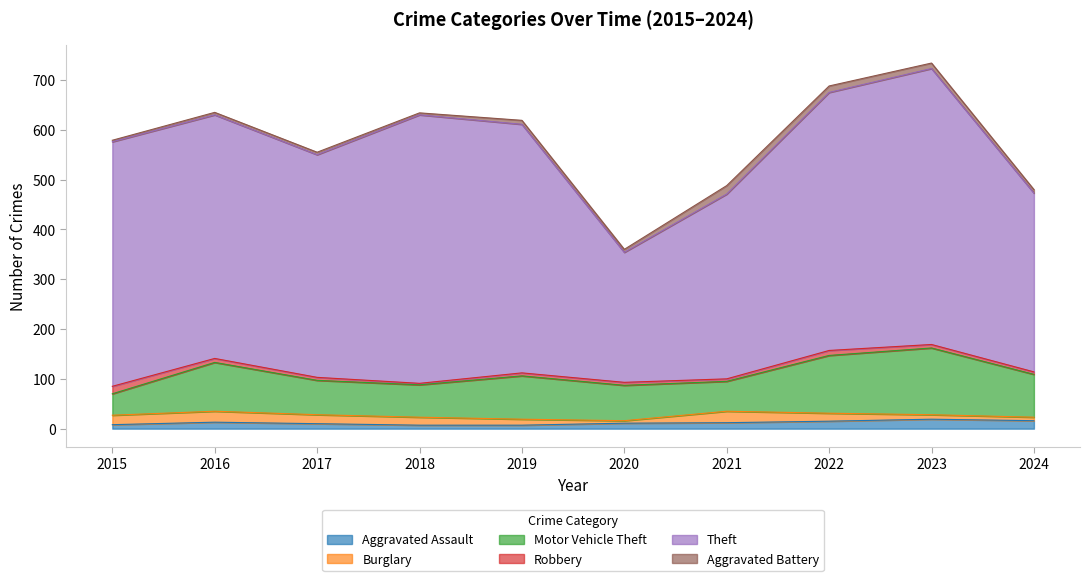

What is the sum of the Burglary values at 2024 and 2018?

23